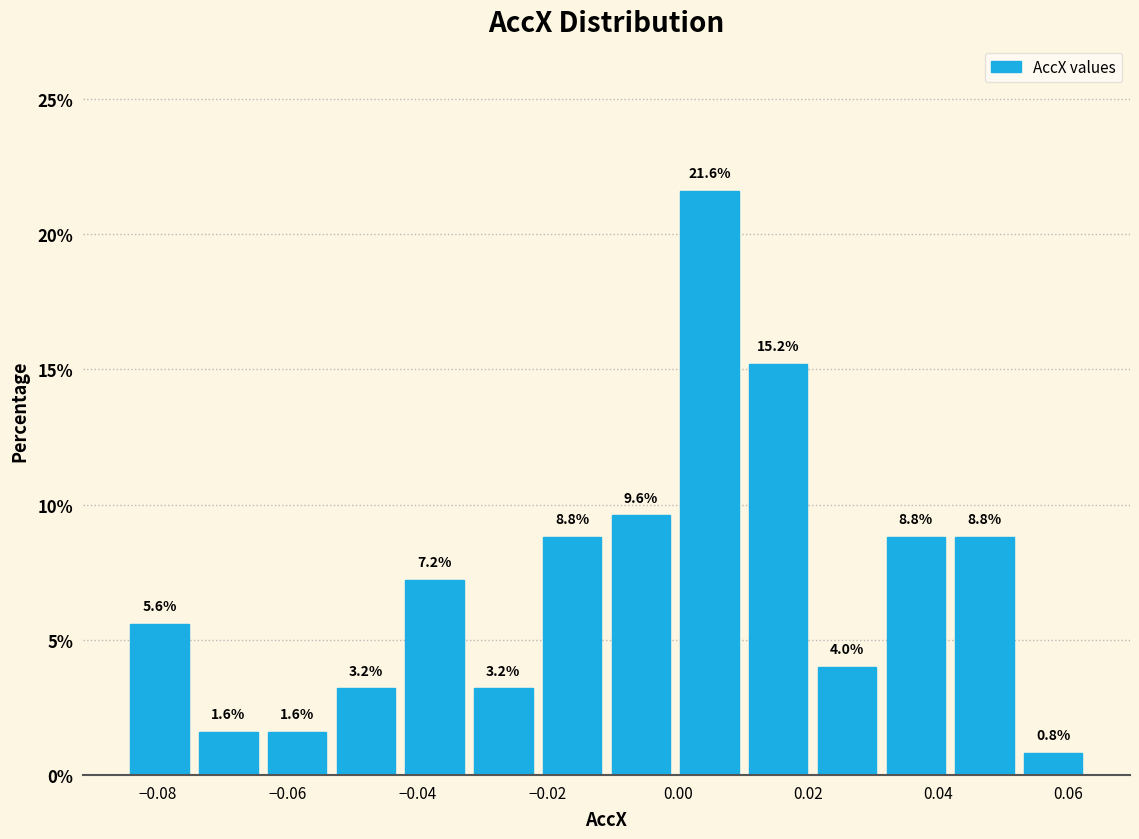

What is the height of the bar covering -0.010 to 0.000 on the x-axis? The bar edges are not printed on the chart, so give them approximately, as read against the axis.

9.6